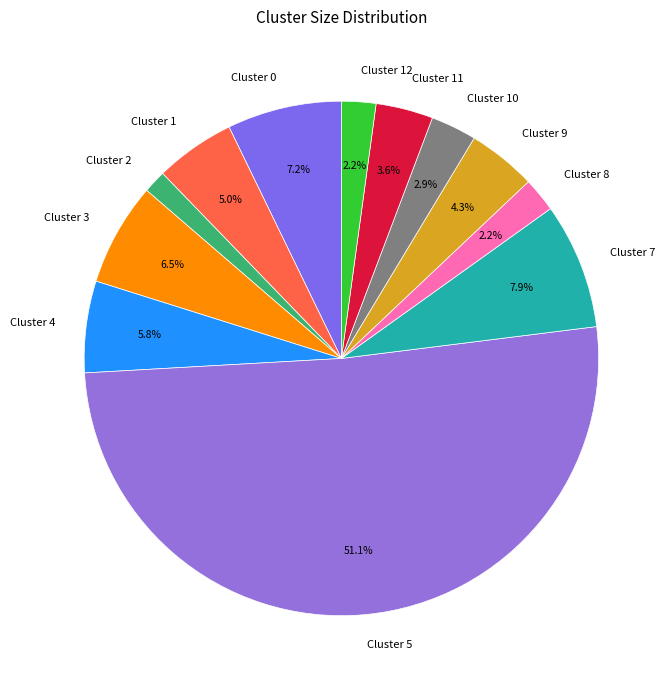

How many slices are in this pie chart?

12